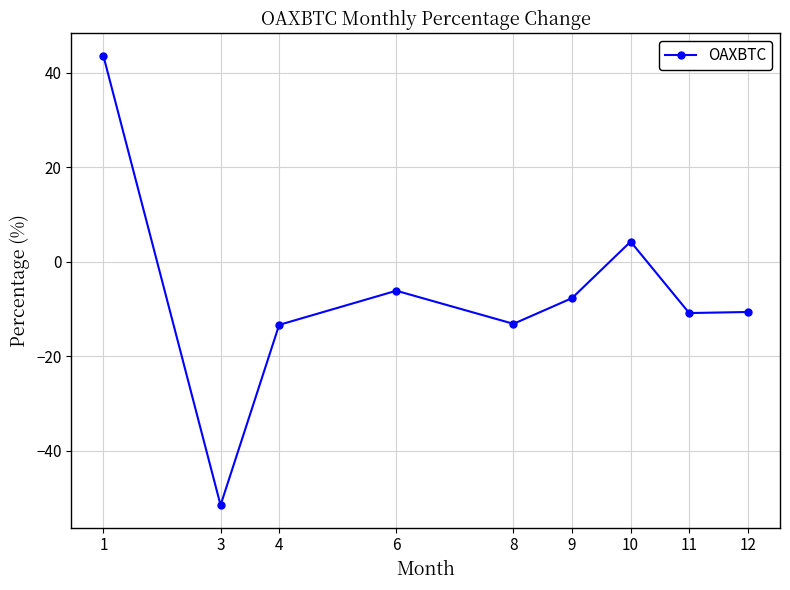

True or false: the data has more than 0 interior local peaks.

True